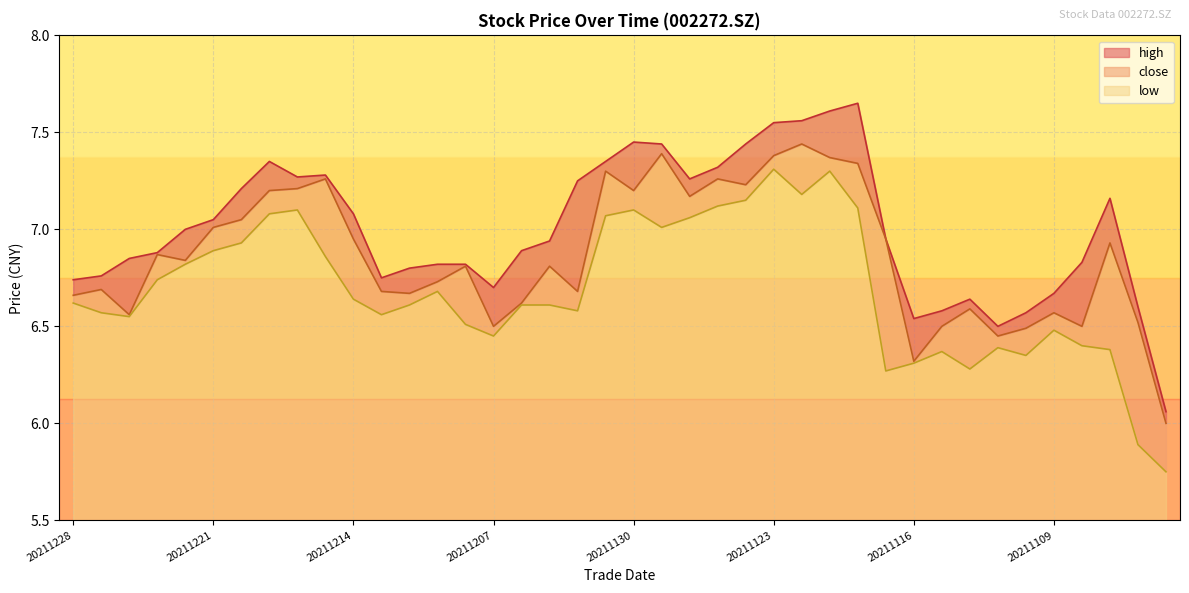

What is the difference between the maximum and minimum values in the low series?

1.6